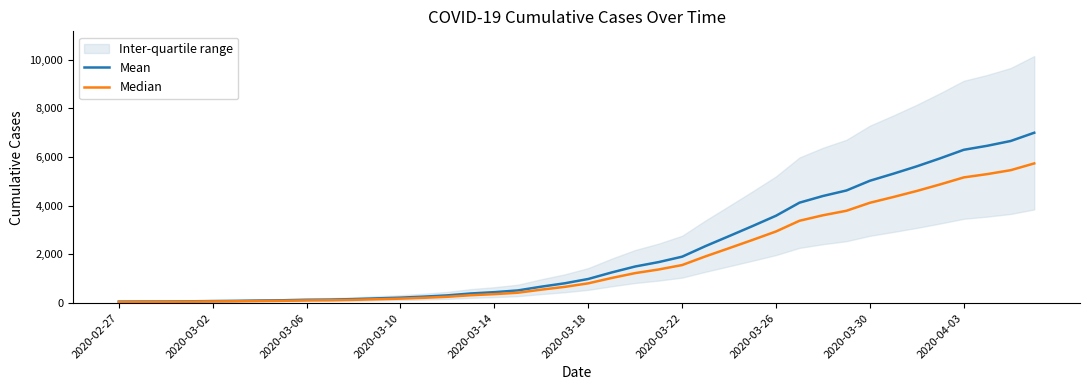

What is the maximum value shown in the chart?

6995.0